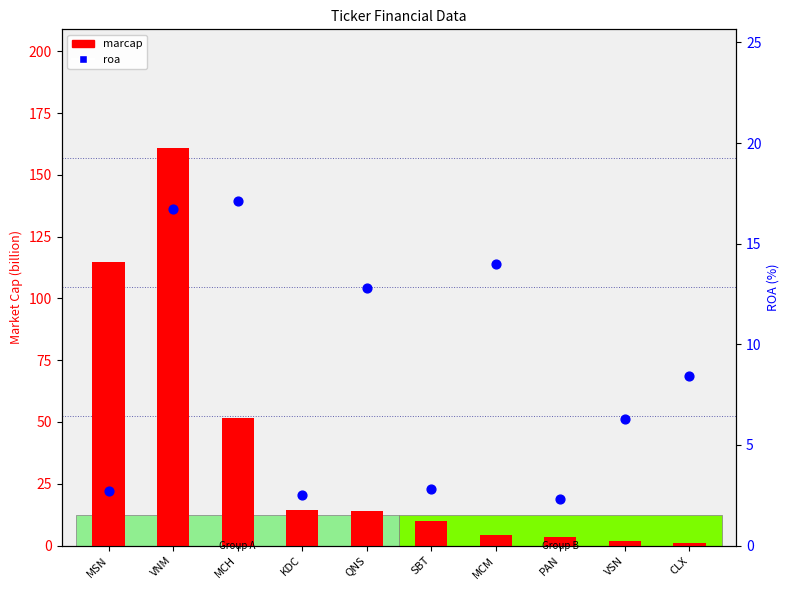

Which series has the widest spread of Y values?

marcap